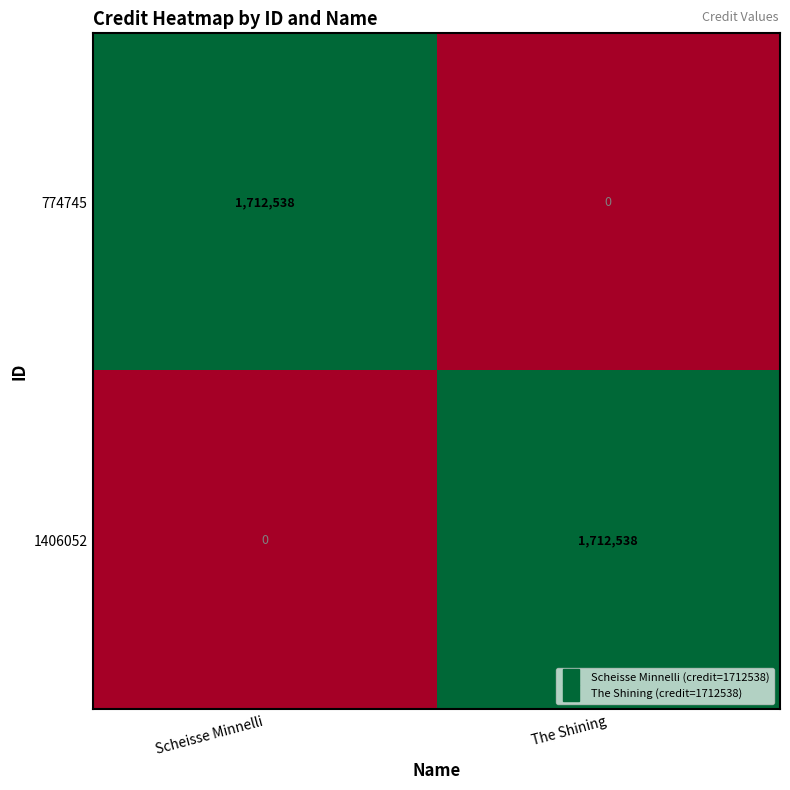

What is the average value of the 1406052 series?

856269